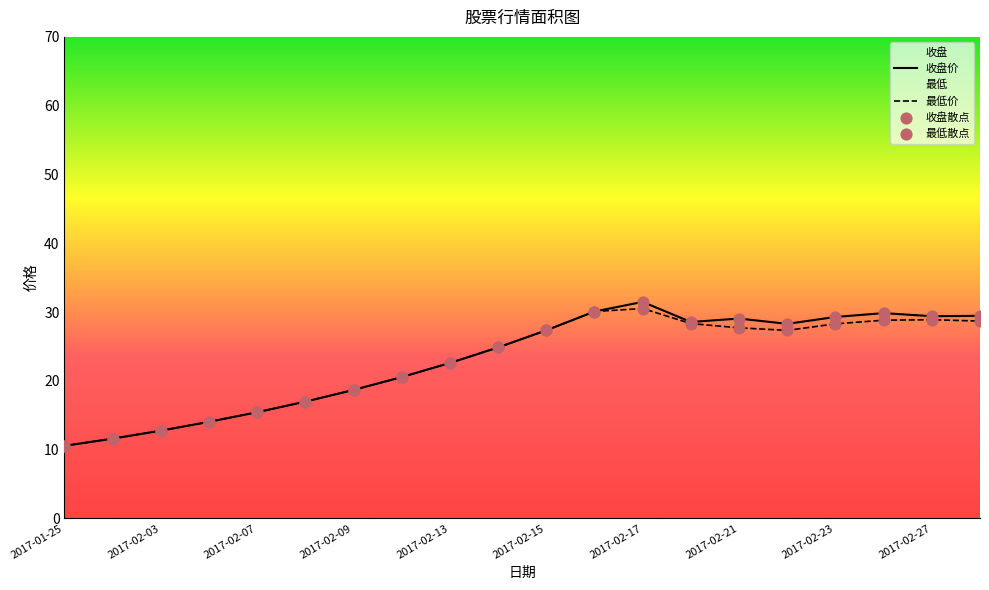

Which series contains the lowest Y value?

收盘